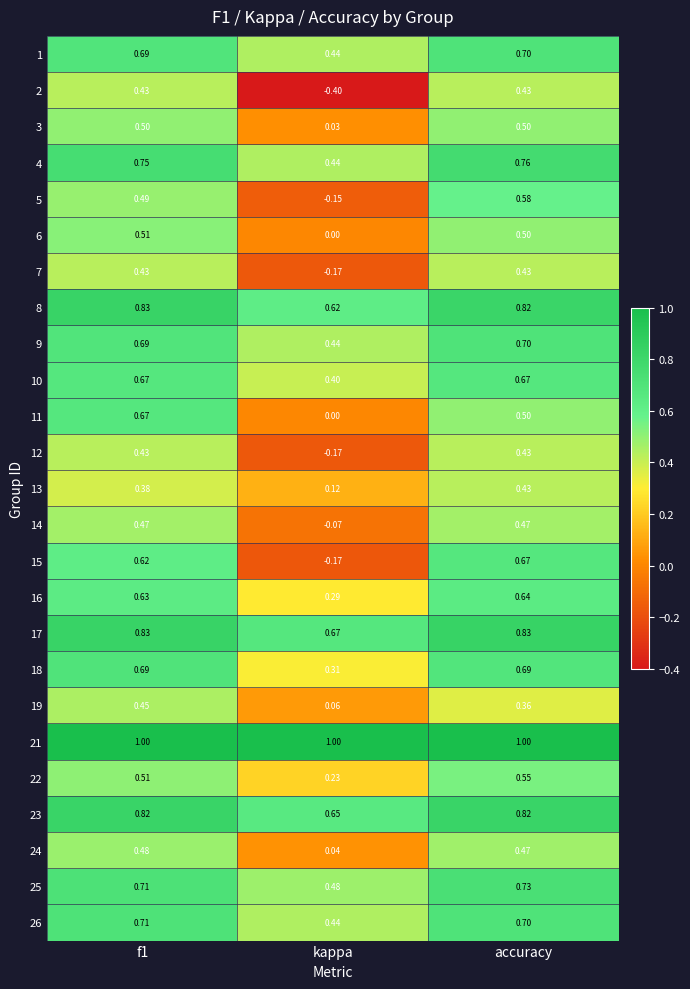

How many data points does each series have?

3